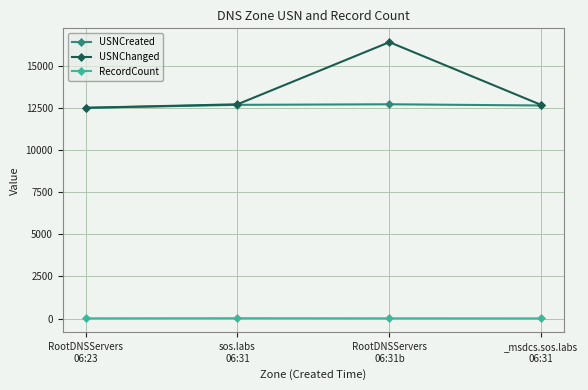

What are all the series names shown in the legend?

USNCreated, USNChanged, RecordCount